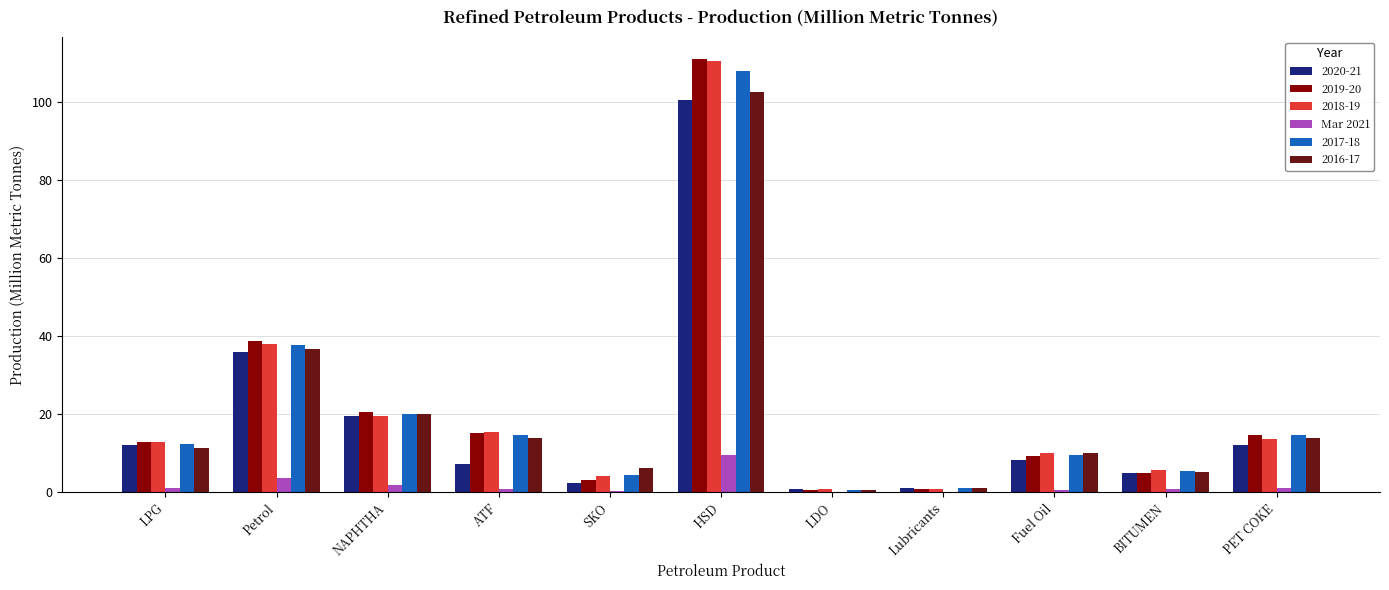

What is the greatest value displayed?

111.1